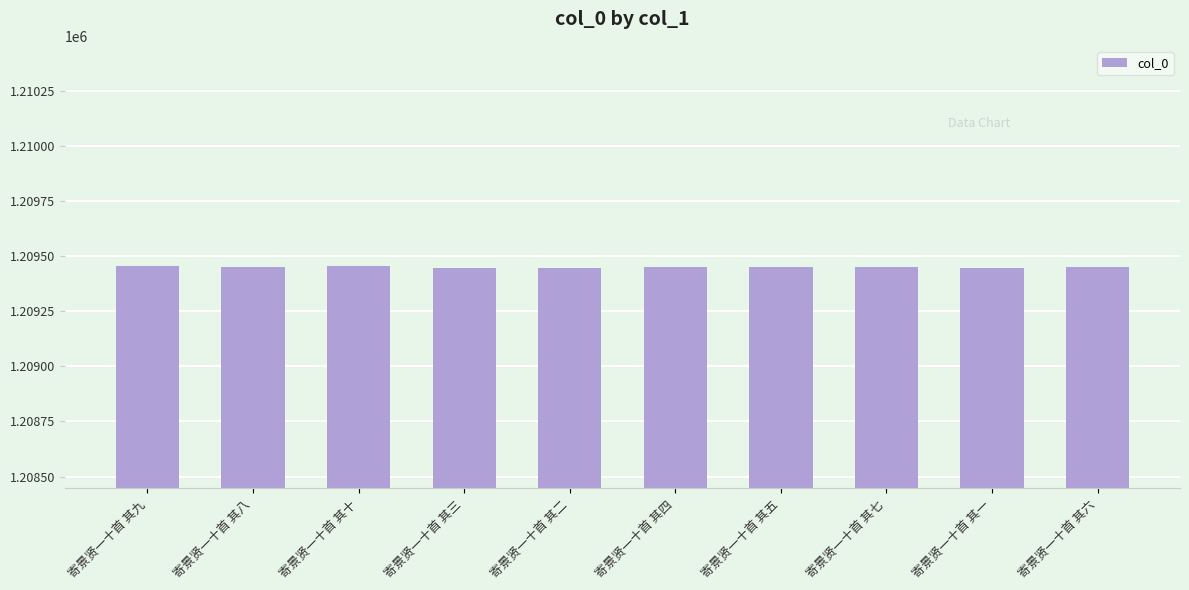

What is the value of the 6th bar from the left?

1209449